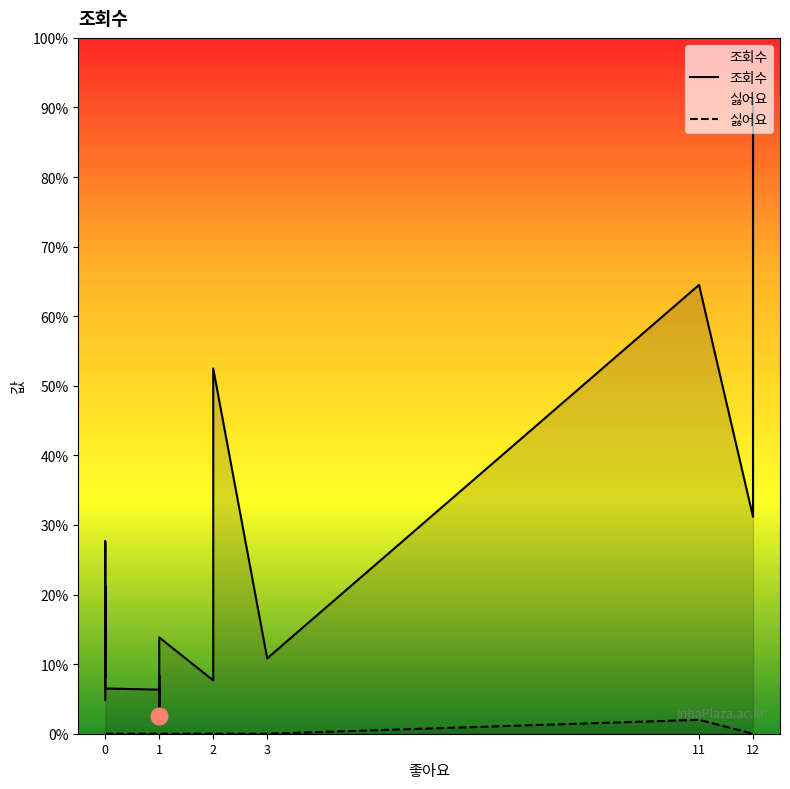

True or false: 조회수 and 싫어요 cross at least once.

False